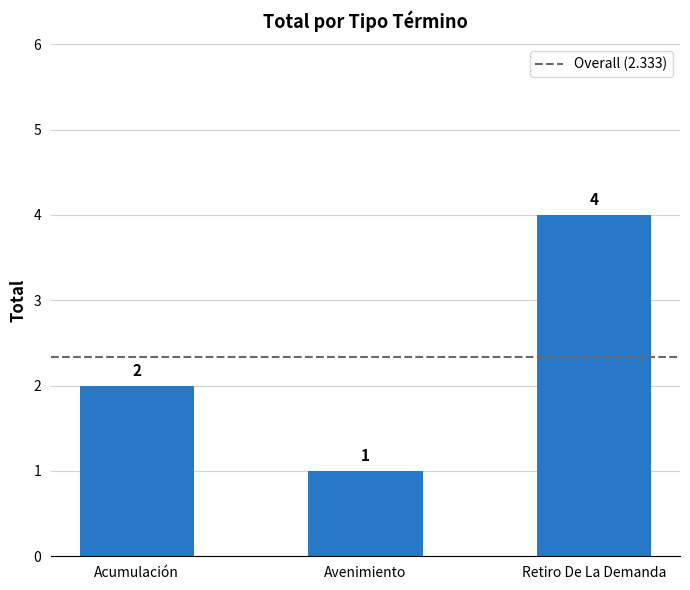

Reading right to left, what are all the values shown in this chart?

4	1	2